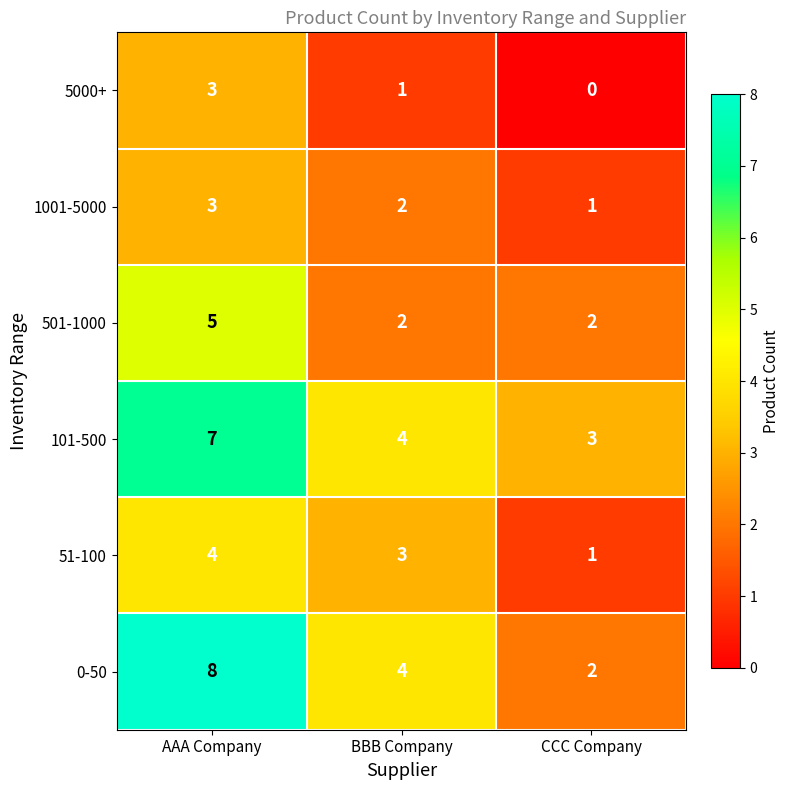

List the labels in order of 51-100 value, largest first.

AAA Company, BBB Company, CCC Company